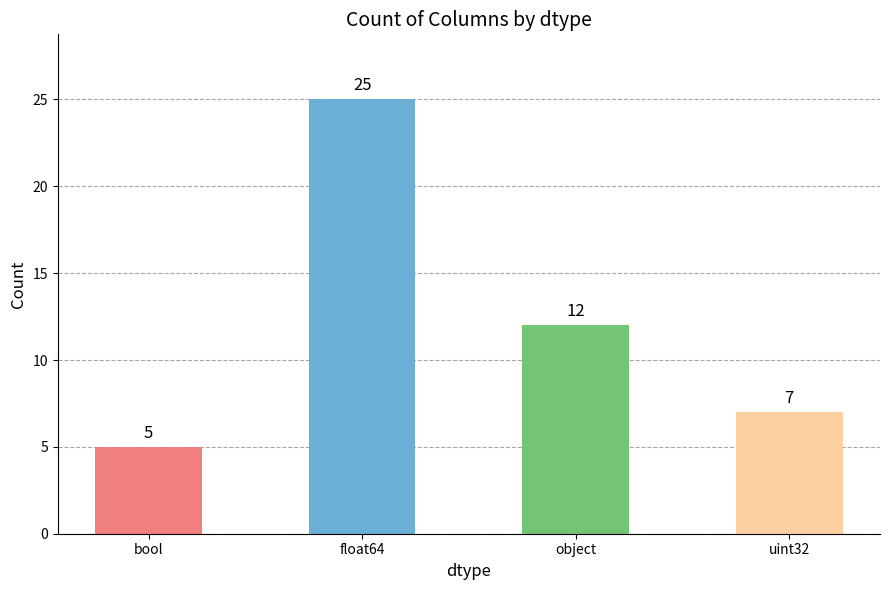

Is it true that the value at bool is 9?

False